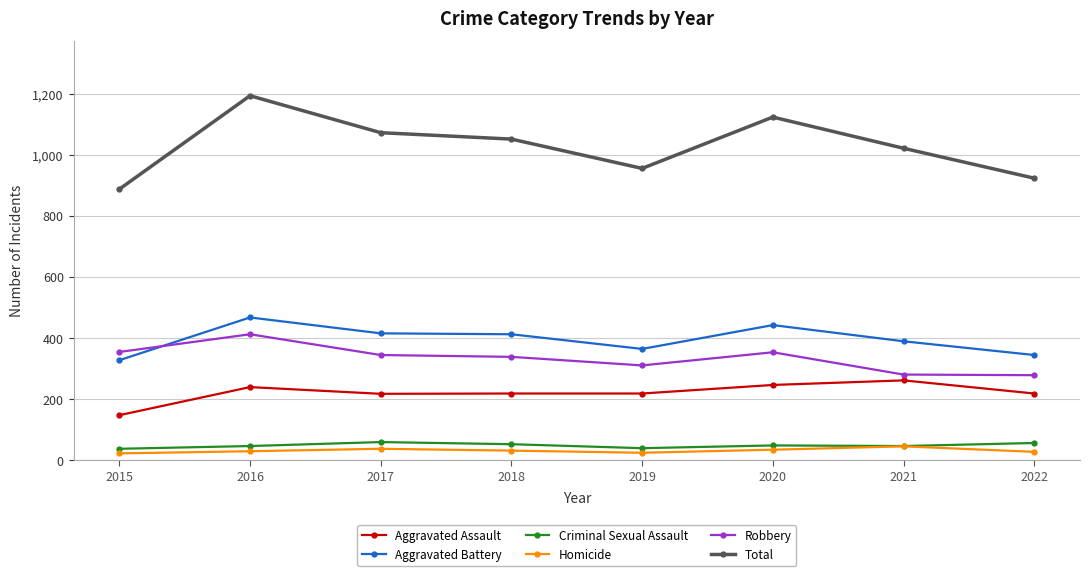

Rank the series at 2019 from highest to lowest value.

Total, Aggravated Battery, Robbery, Aggravated Assault, Criminal Sexual Assault, Homicide